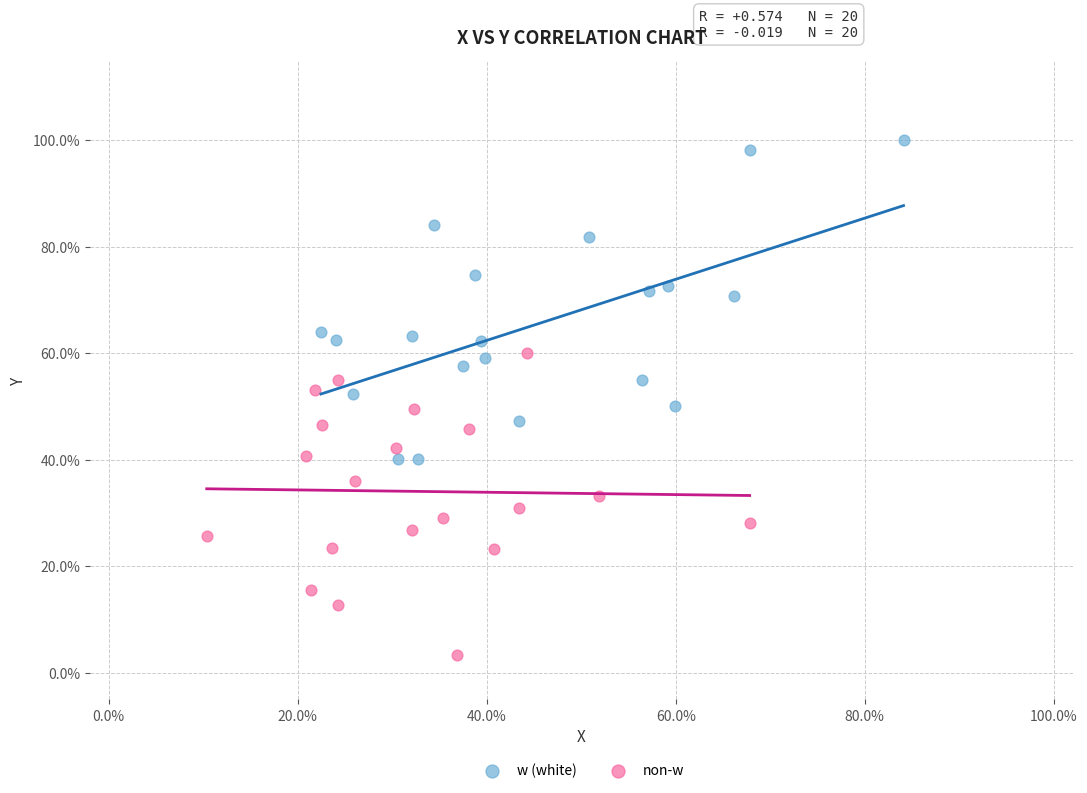

Which series reaches the maximum Y coordinate?

w (white)